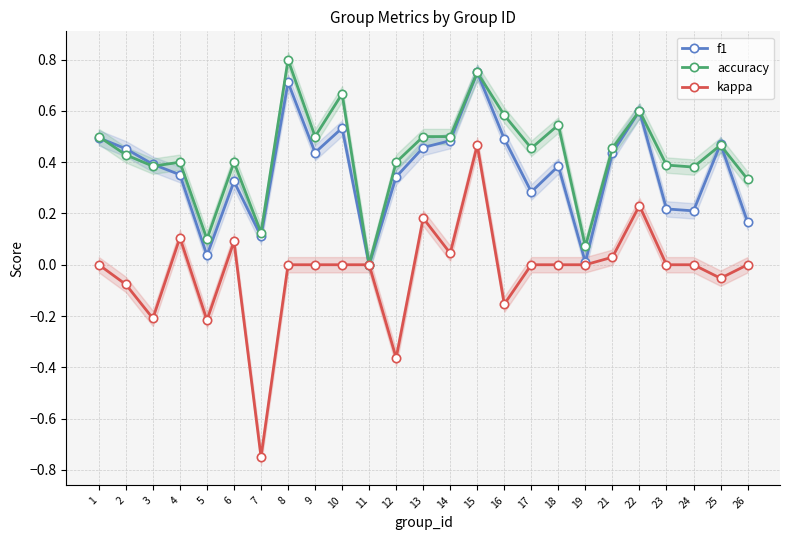

The accuracy series shows 0.5 at 11. True or false?

False